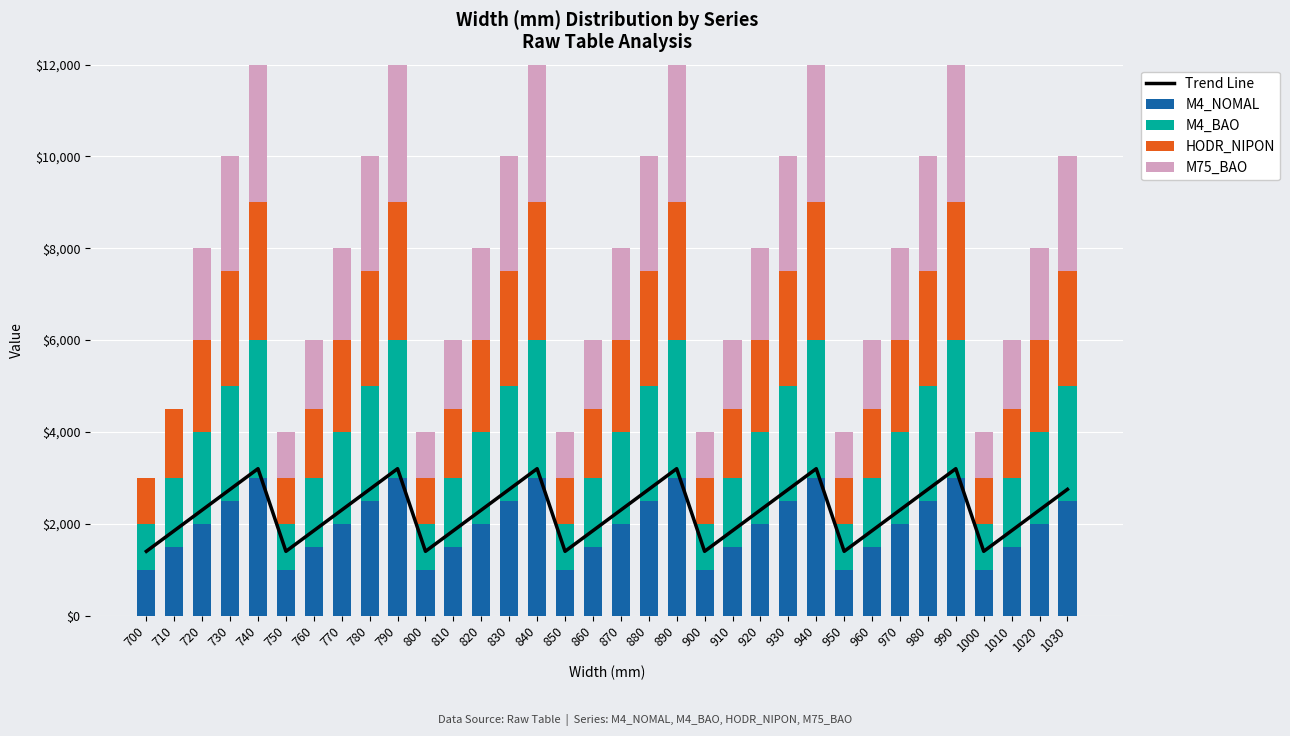

What is the total value across all series at 840?

15200